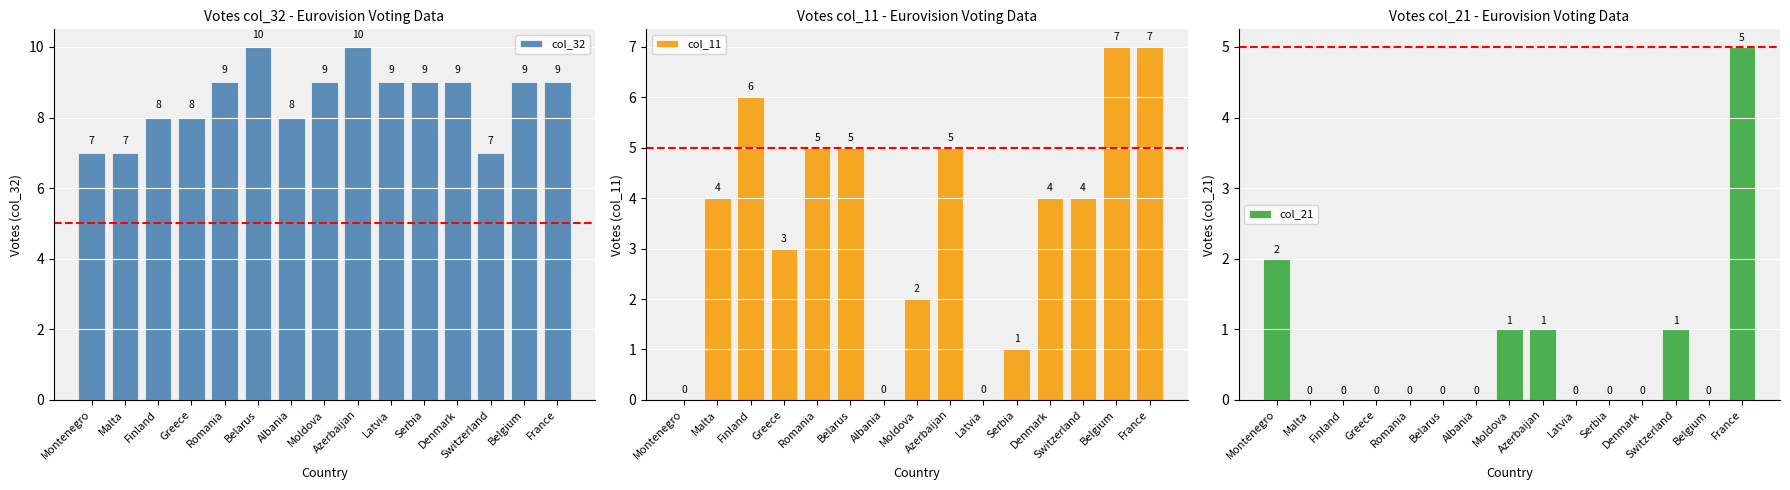

At which category is the sum across all series the highest?

France